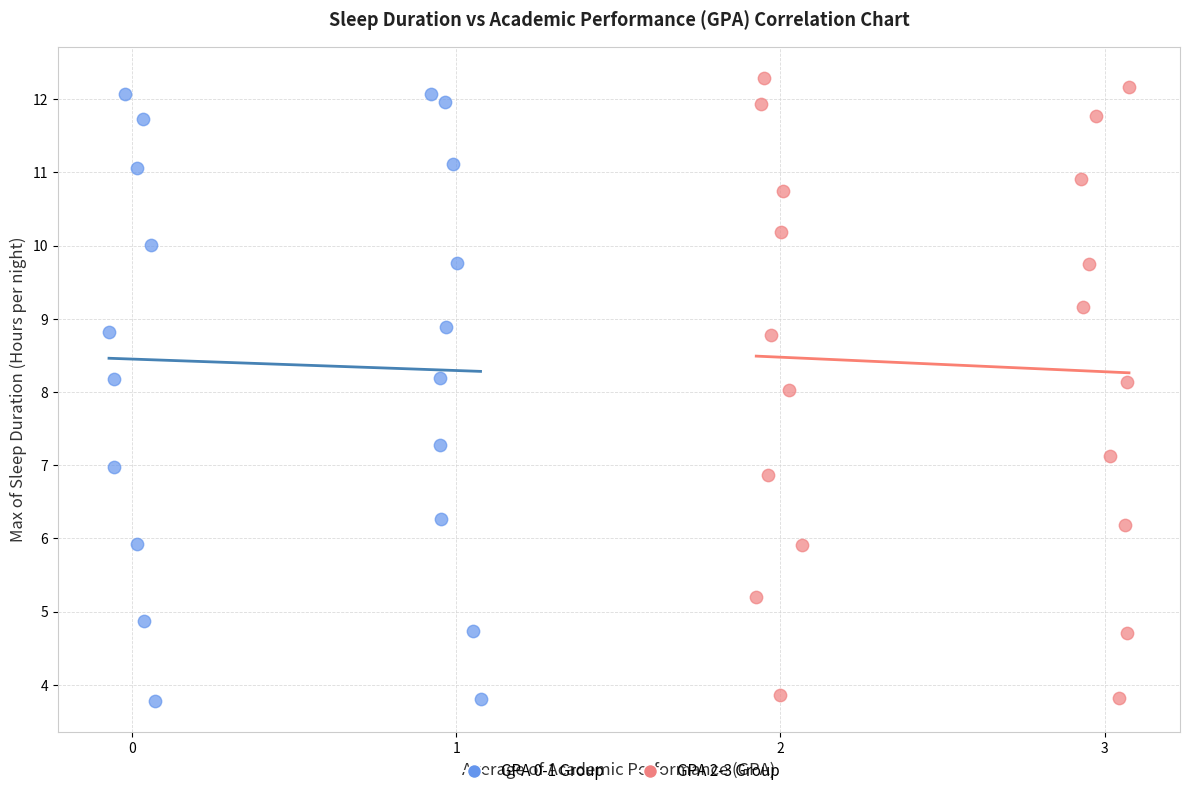

Which series has the largest Y range (max minus min)?

GPA 2-3 Group